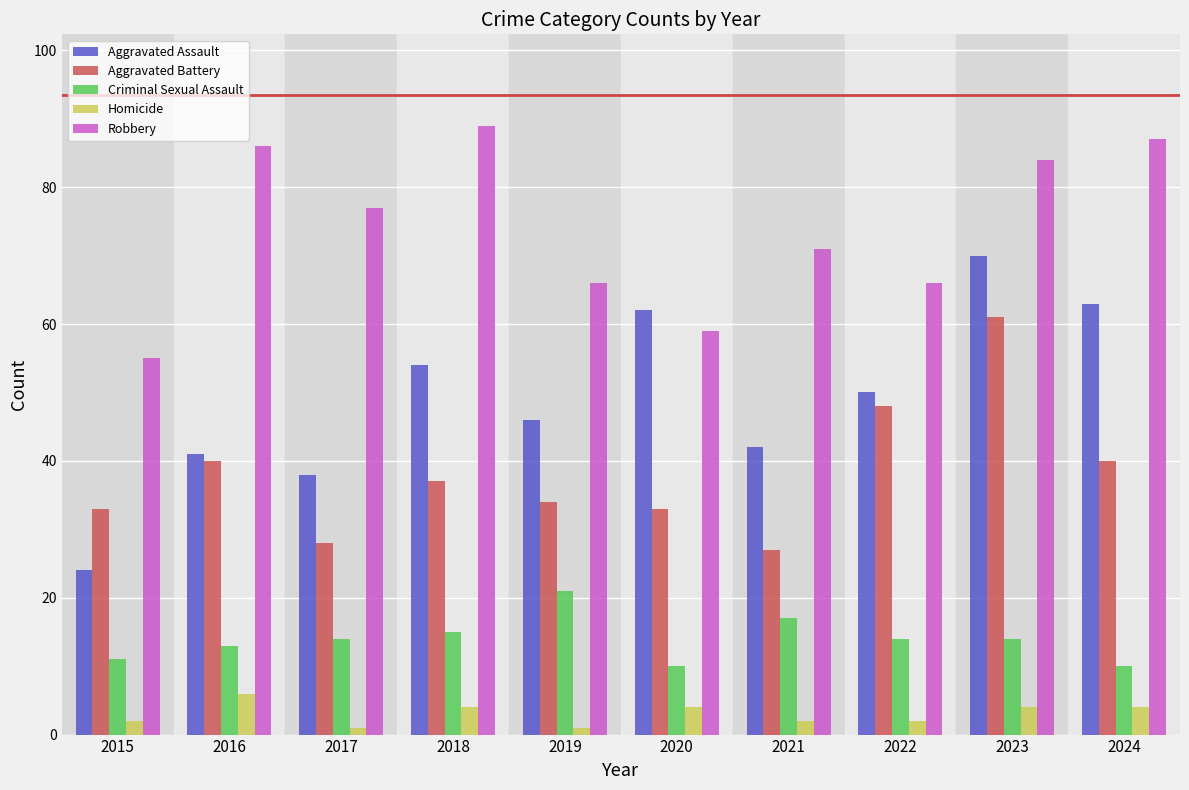

Read the Robbery value at 2018, to the nearest 5.

90